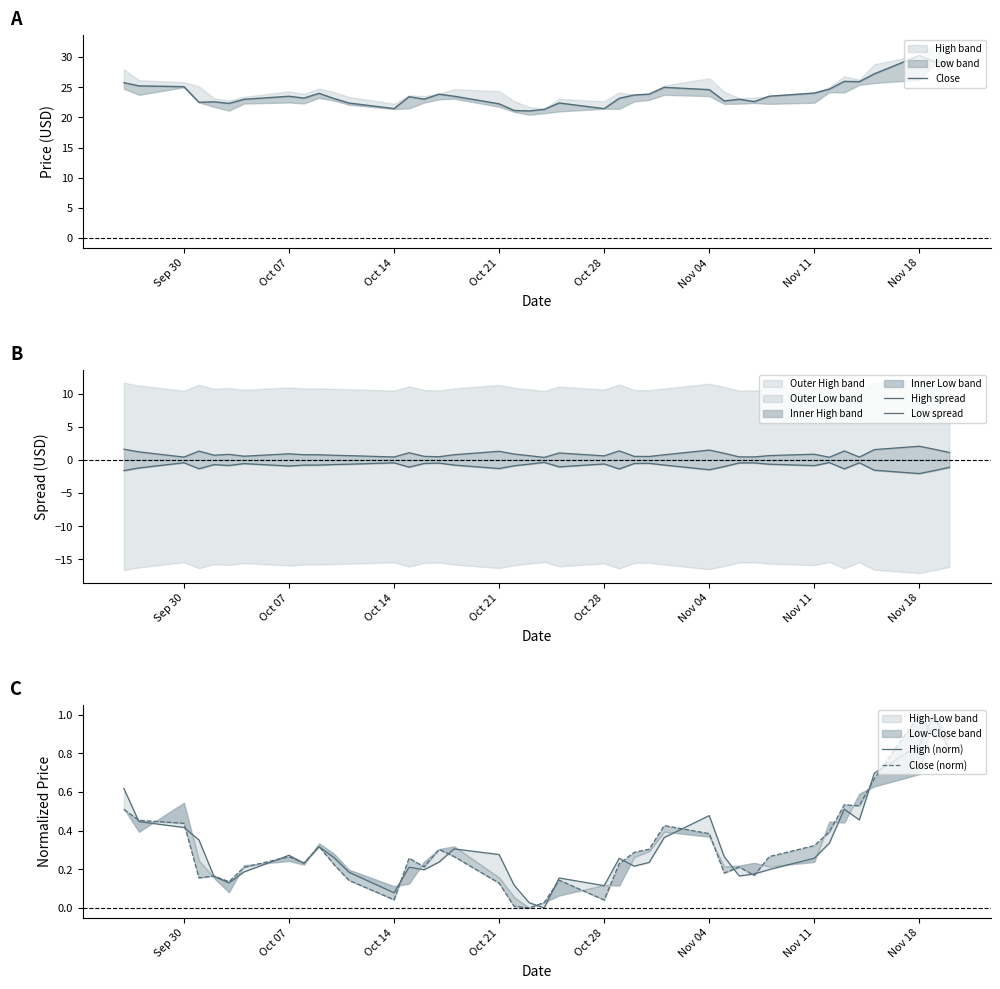

What is the sum of all High (norm) values?

12.6